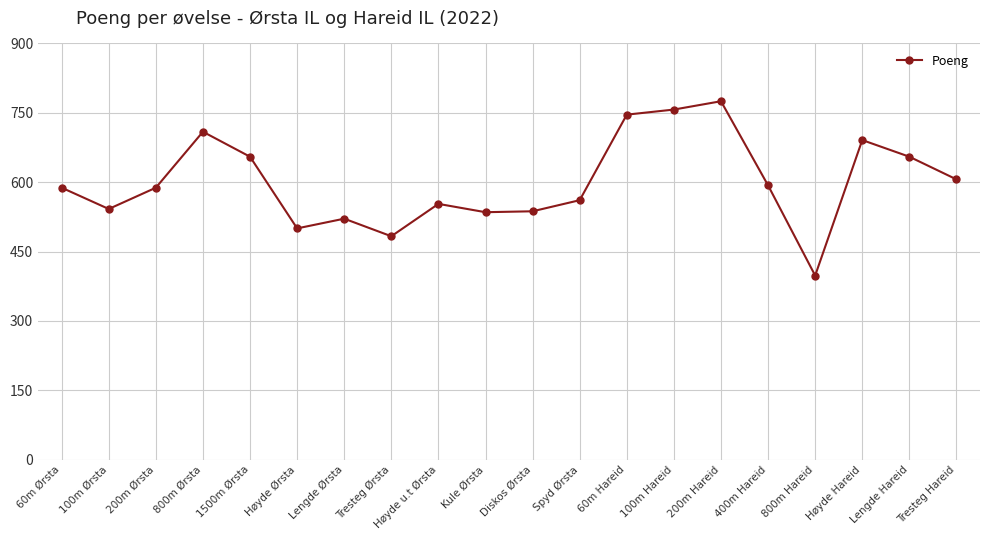

Where is the first local maximum?

800m Ørsta